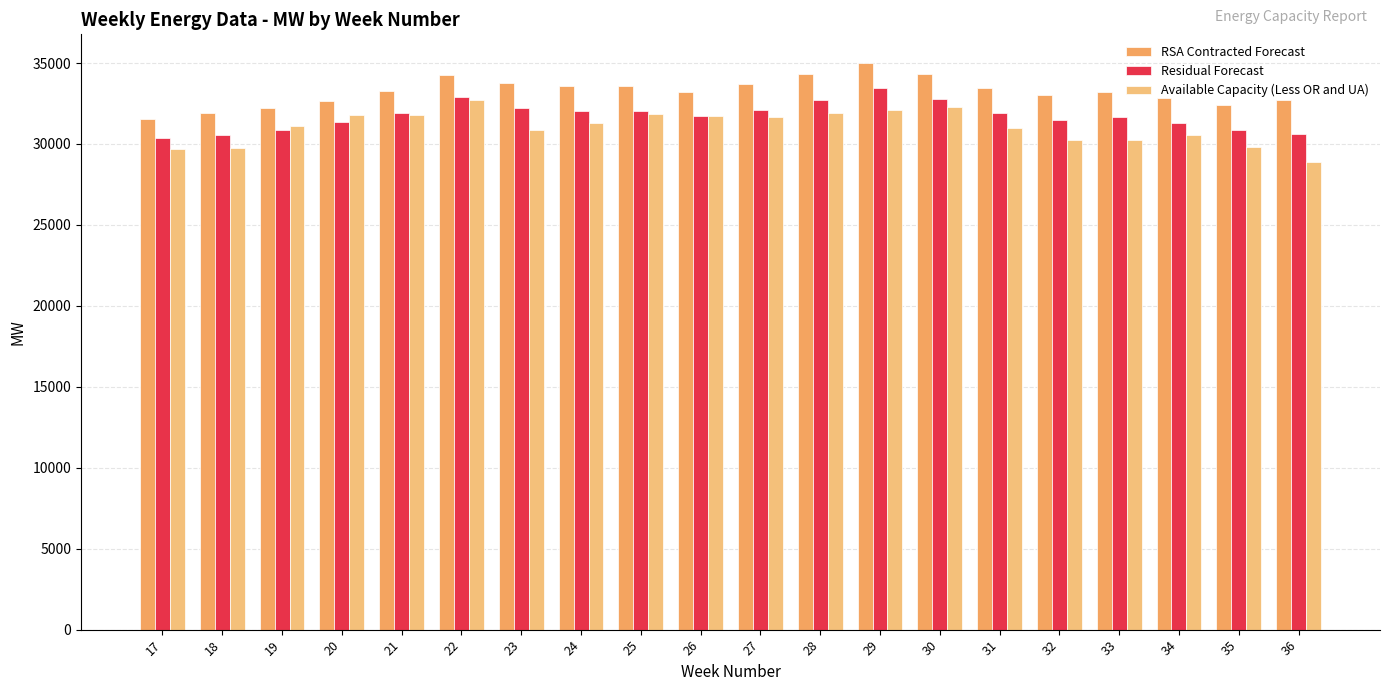

Which category has the lowest value in the RSA Contracted Forecast series?

17